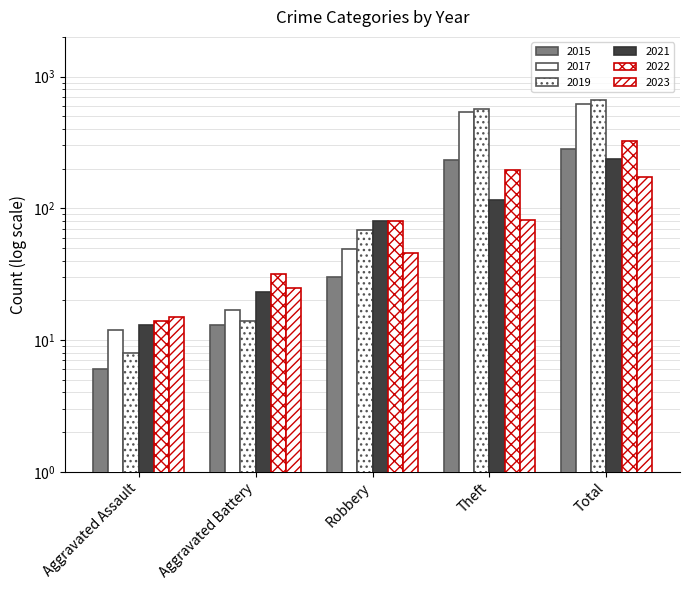

What is the minimum value for 2019?

8